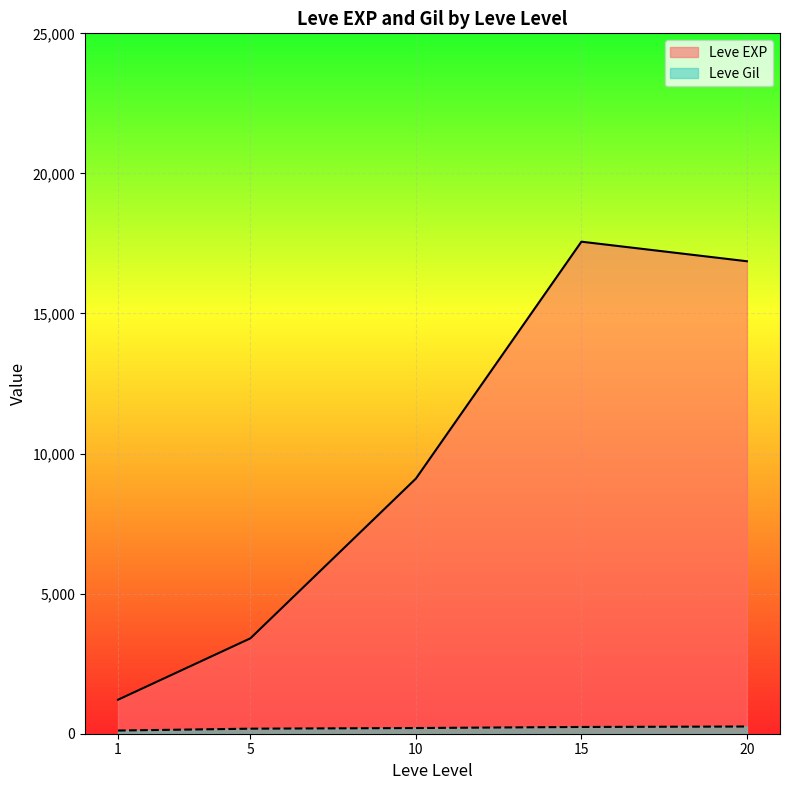

The value of Leve Gil at 15 is 290. True or false?

False